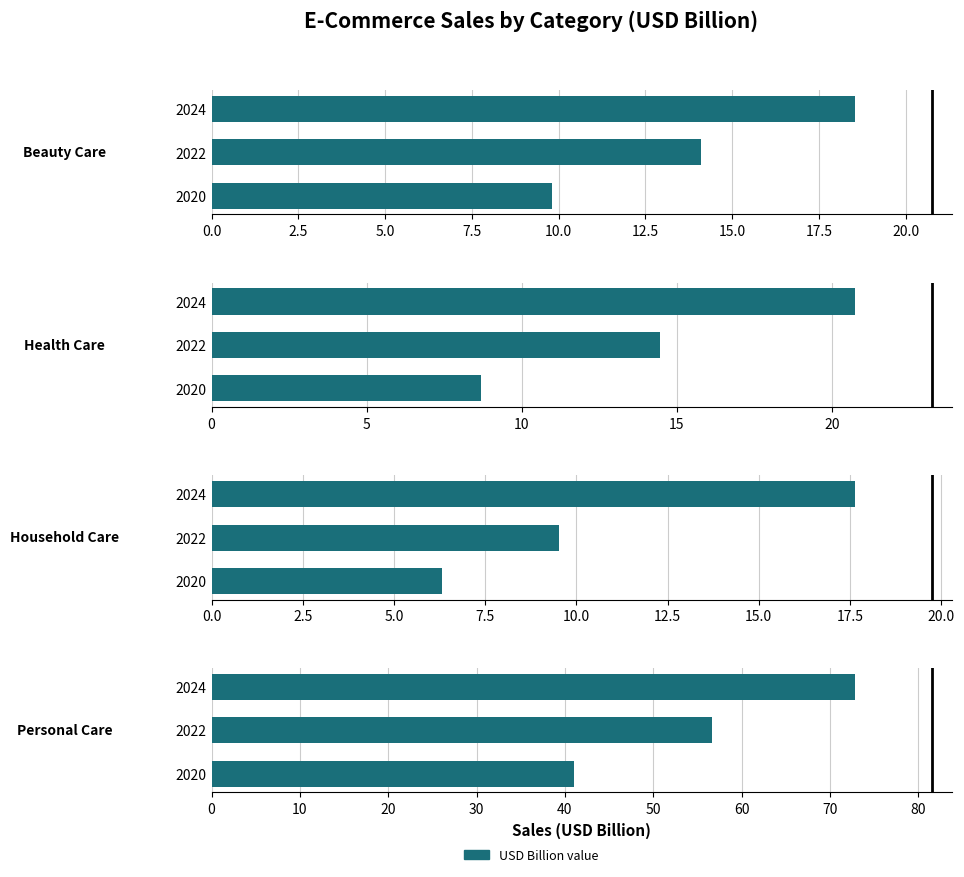

The Personal Care series shows 38.5 at 2022. True or false?

False